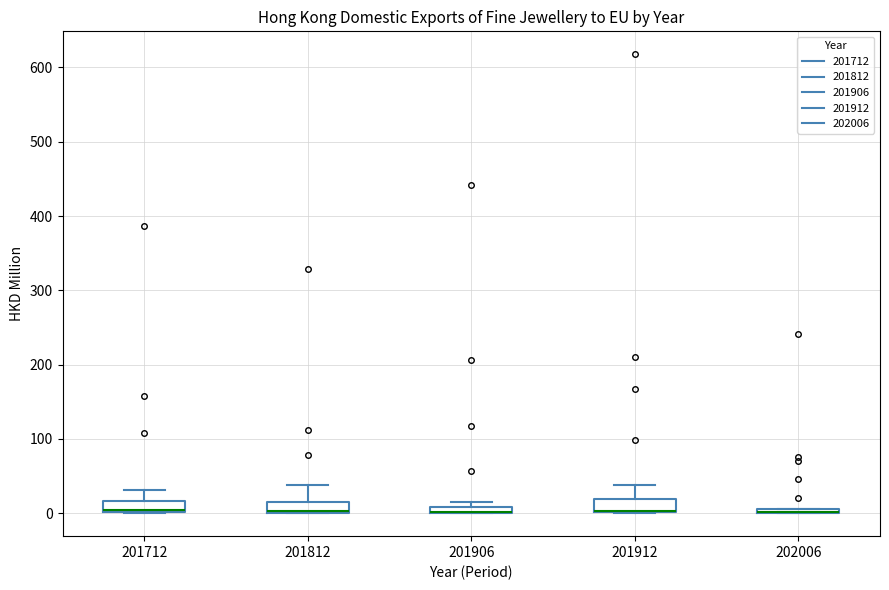

Where is the upper edge of the box at x = 201812 on the y-axis? The values are not printed on the chart, so give them approximately, as read against the axis.

20